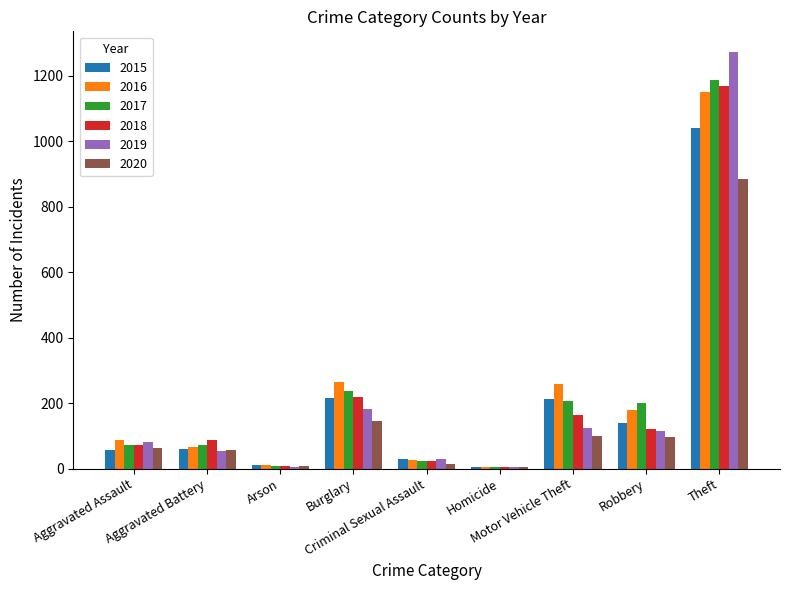

What is the sum of all 2018 values?

1865